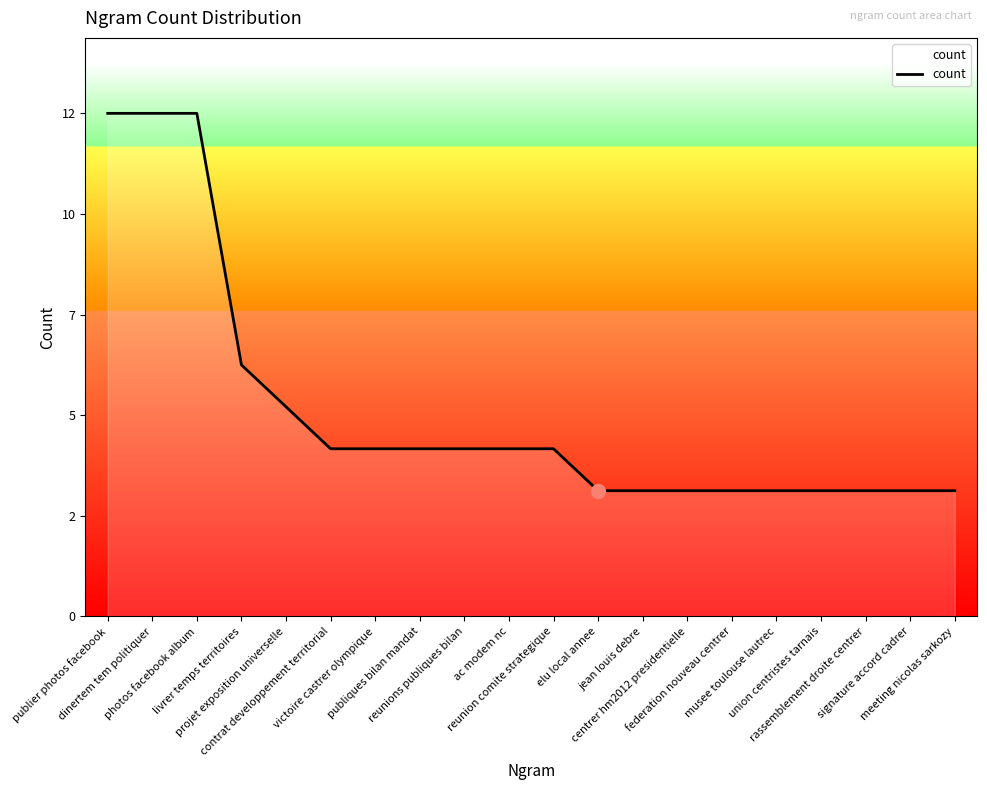

What is the value of the 8th point from the left?

4